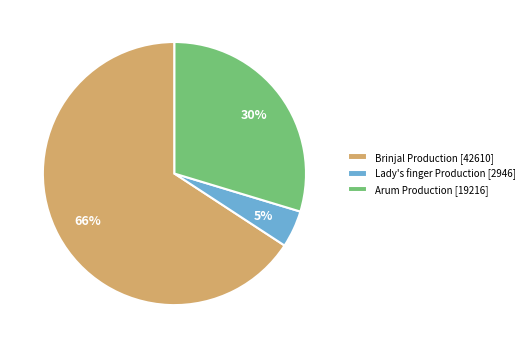

Count the number of slices in the pie.

3